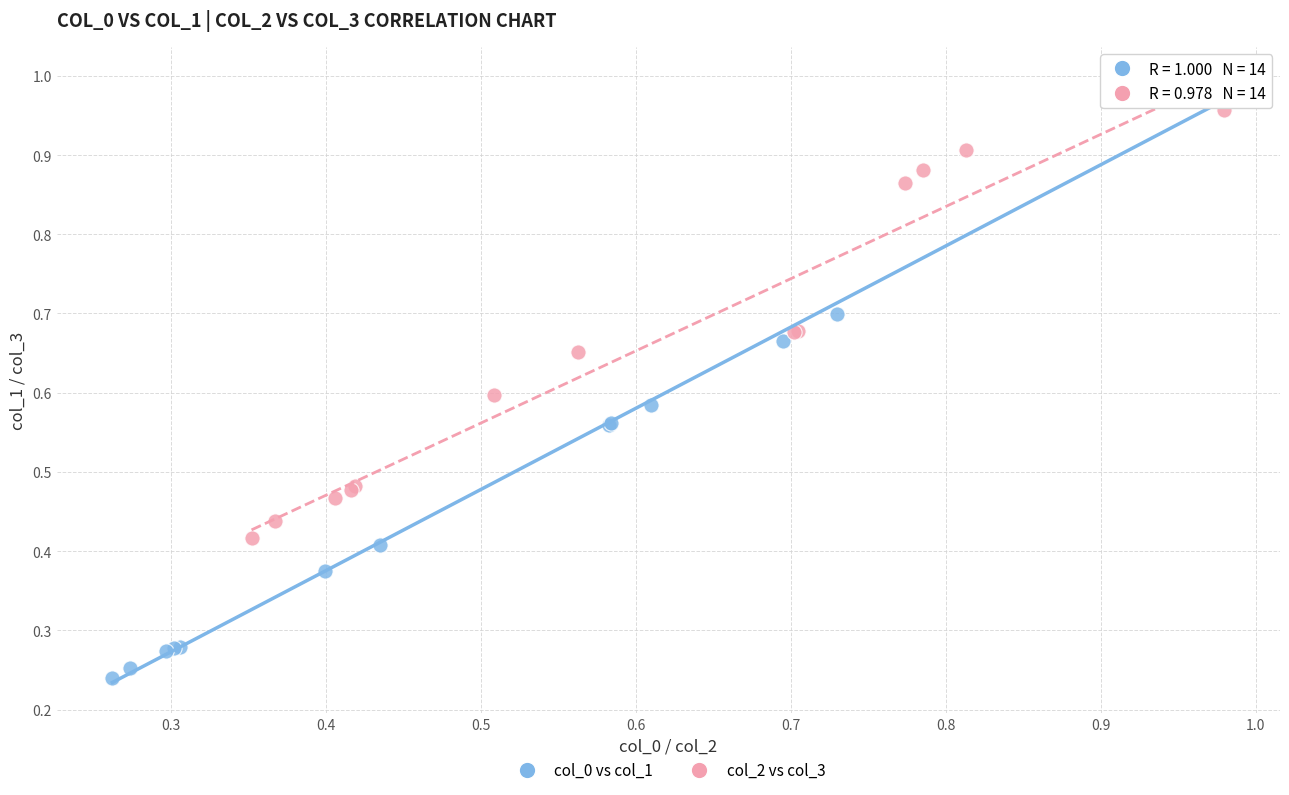

Which series has the largest Y range (max minus min)?

col_0 vs col_1